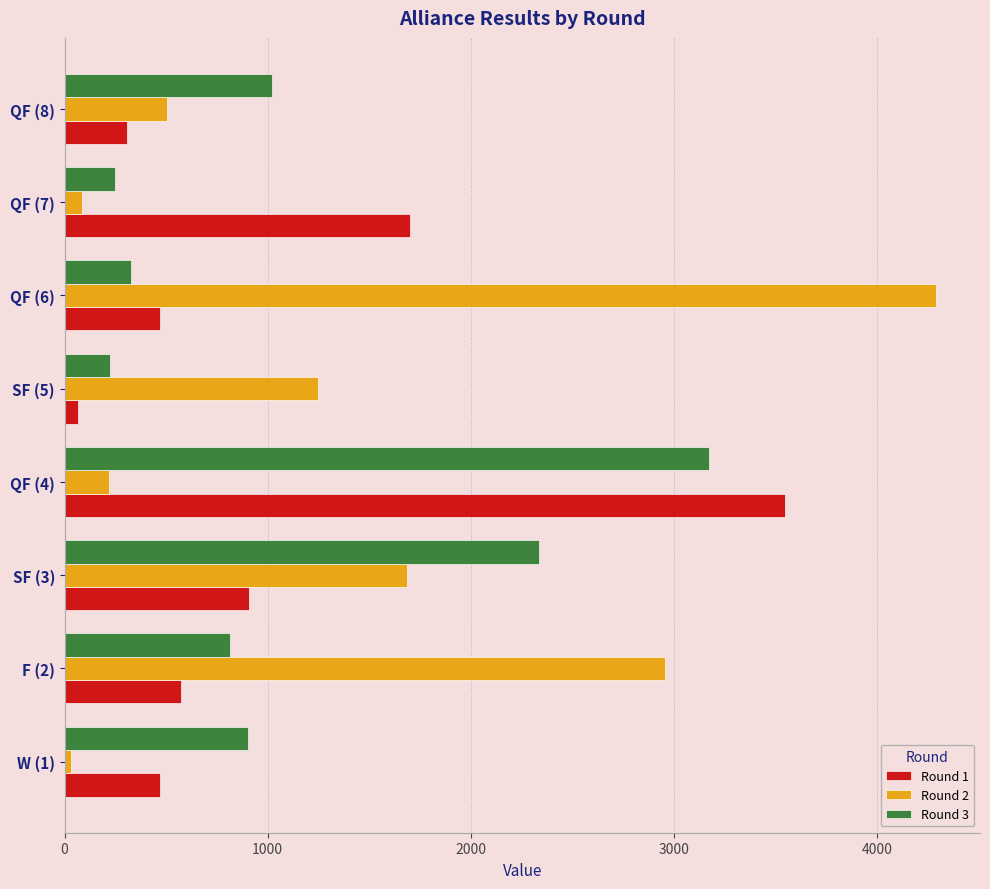

Is the value of Round 3 at W (1) greater than the value of Round 1 at QF (4)?

No